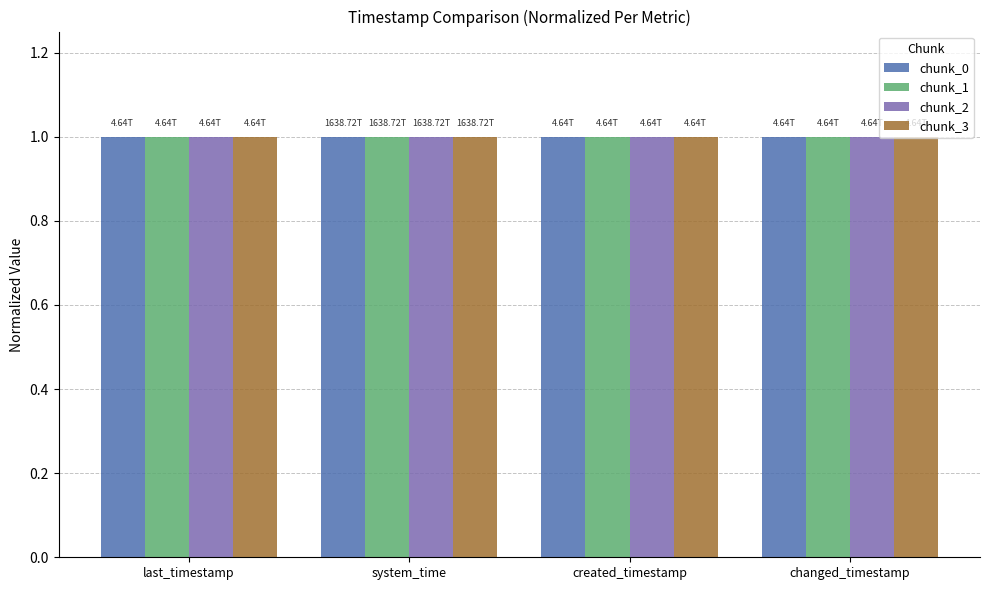

What is the sum of all chunk_1 values?

4.0